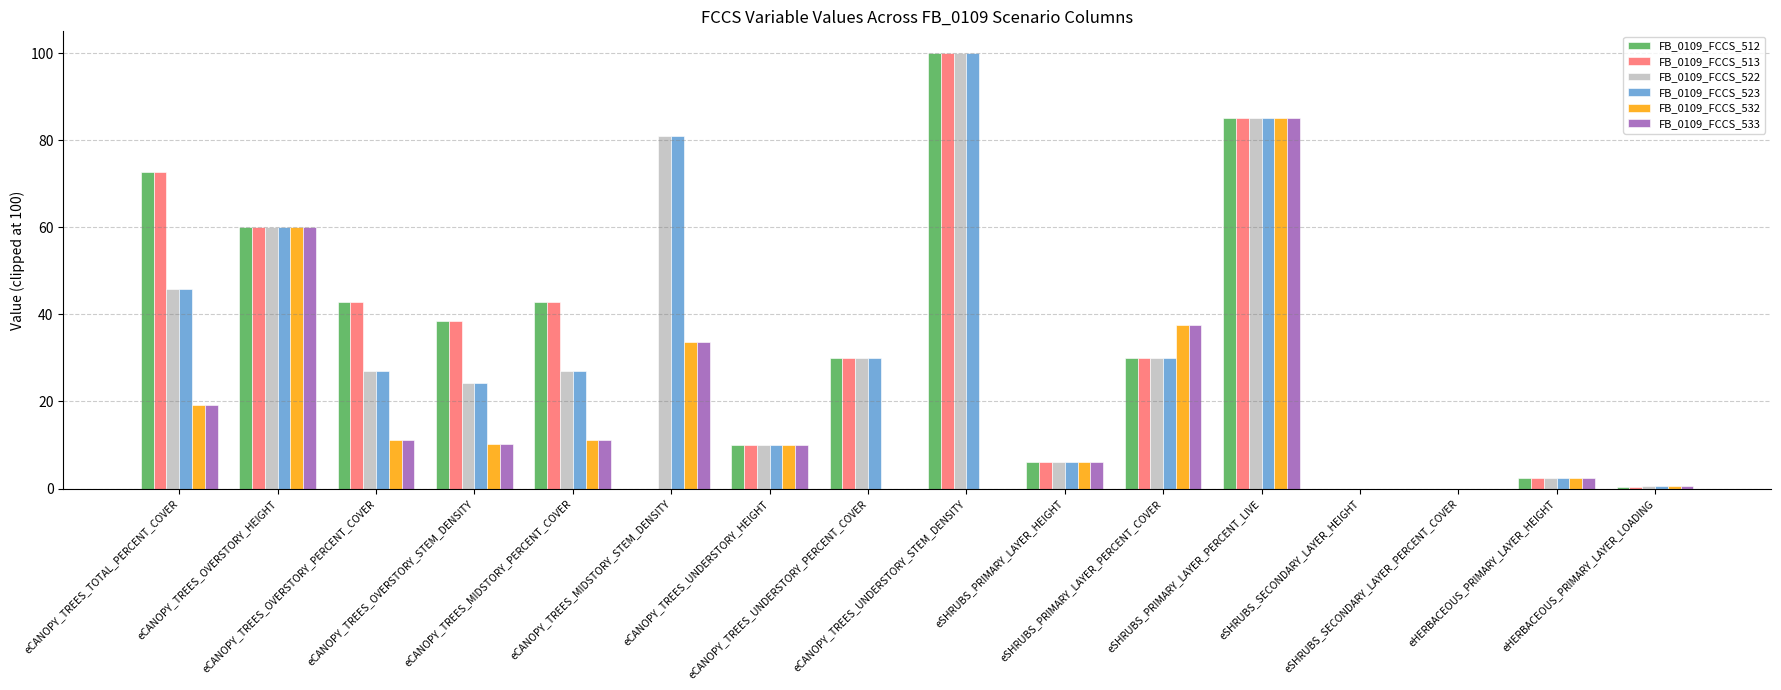

What is the sum of all FB_0109_FCCS_532 values?

287.1